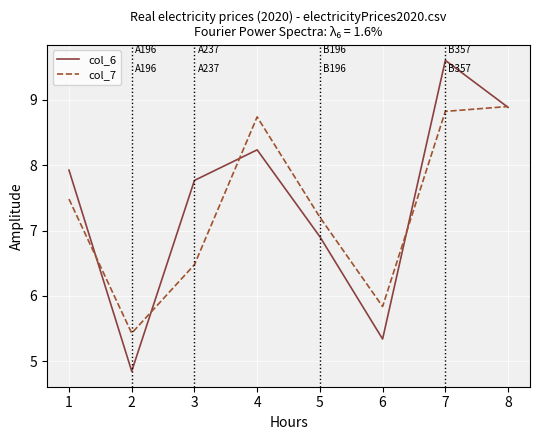

What is the difference between the maximum and minimum values in the col_7 series?

3.5